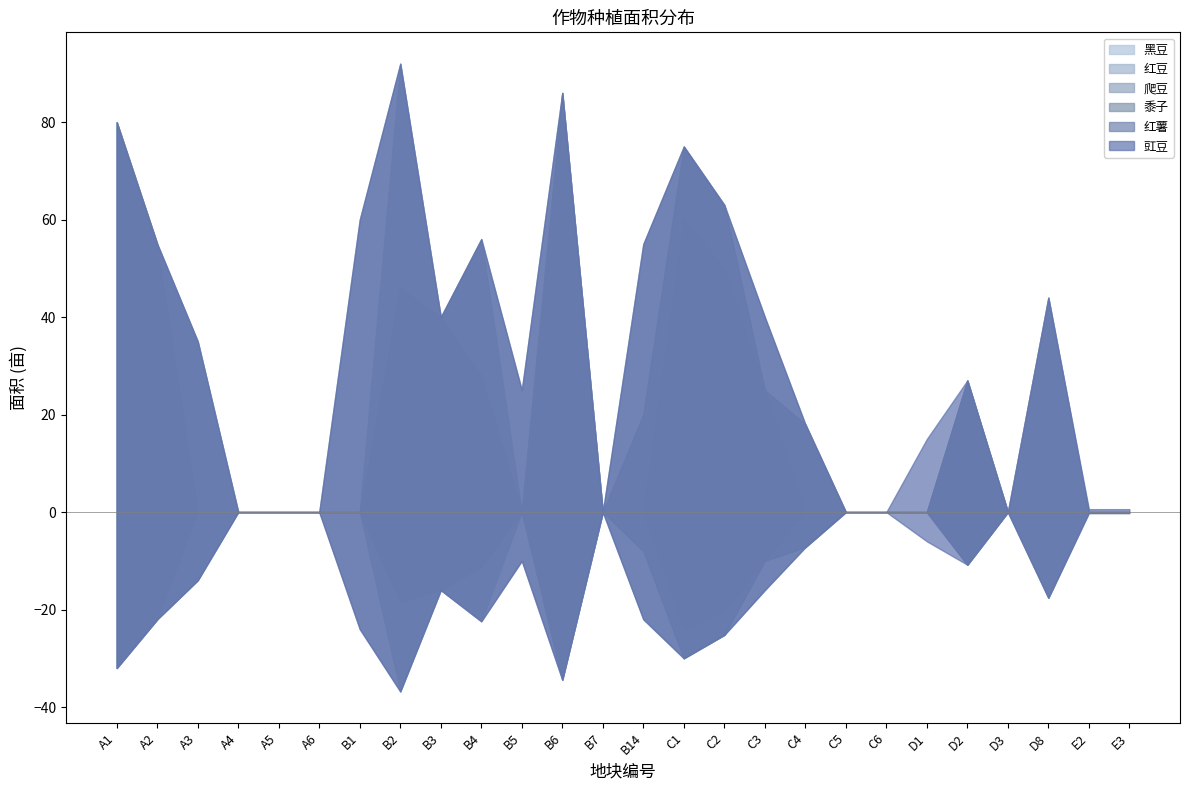

Where is the first local maximum for 黑豆?

B2